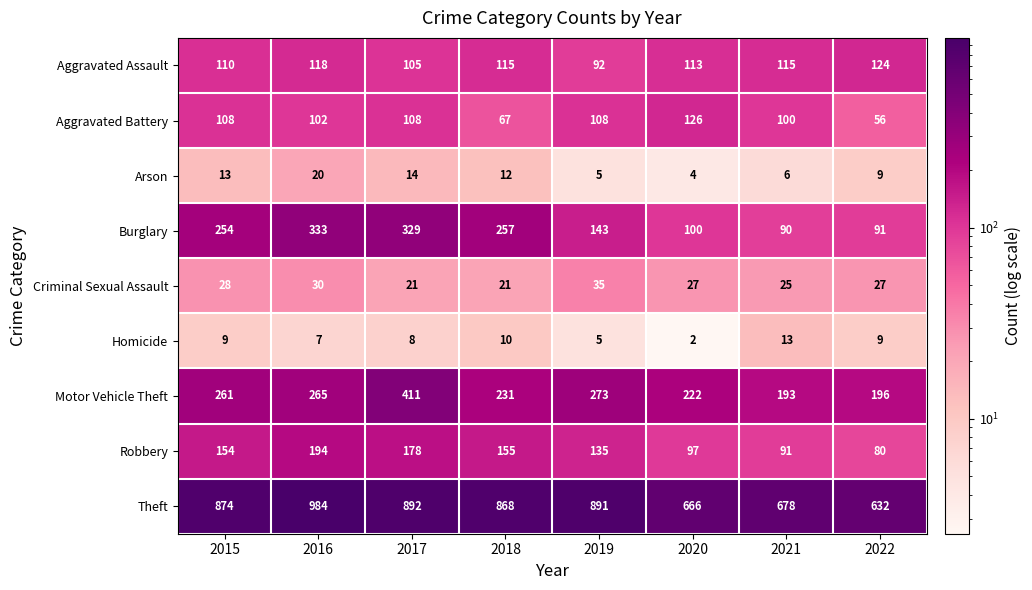

What is the total value across all series at 2021?

1311